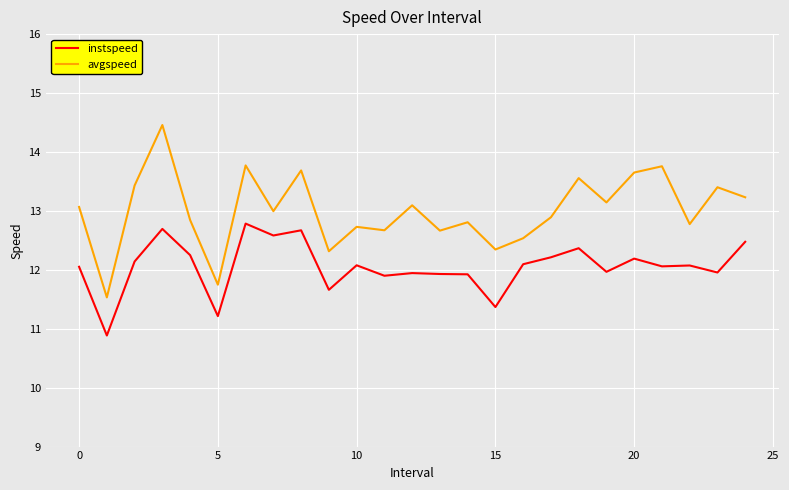

What is the smallest value displayed?

10.9